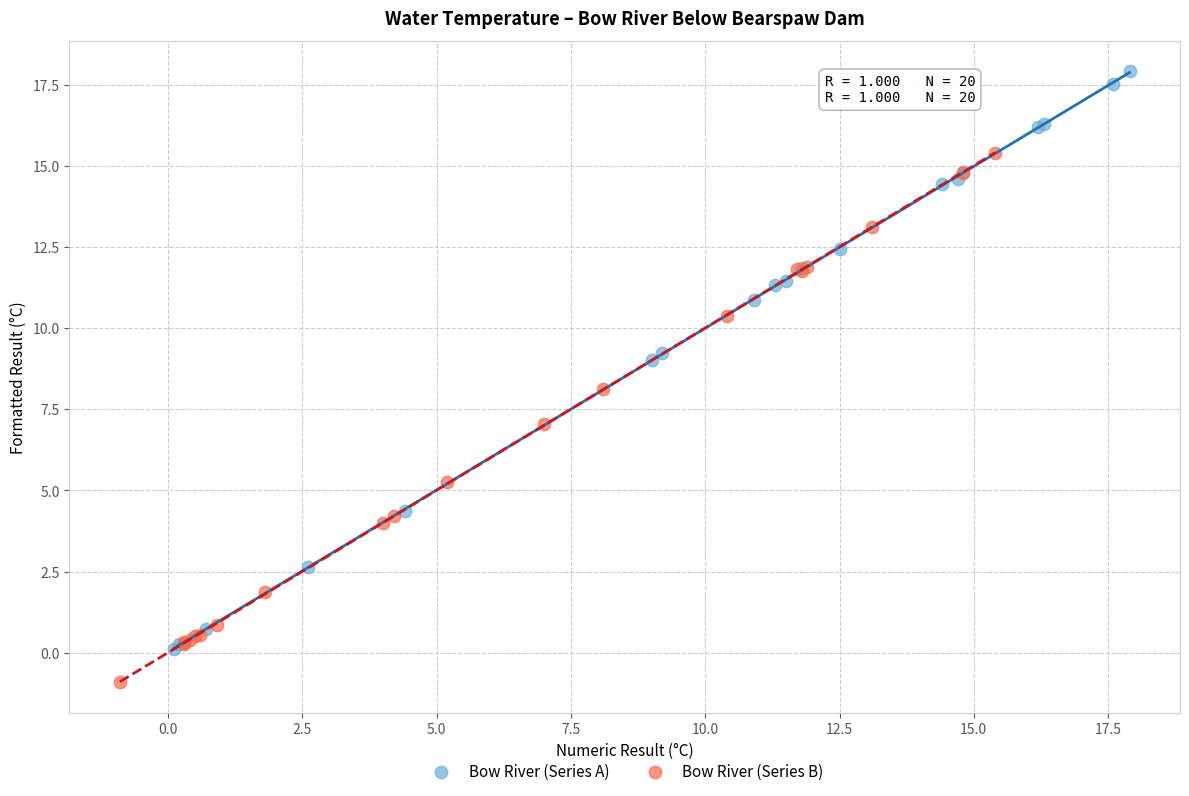

Which series contains the lowest Y value?

Bow River (Series B)